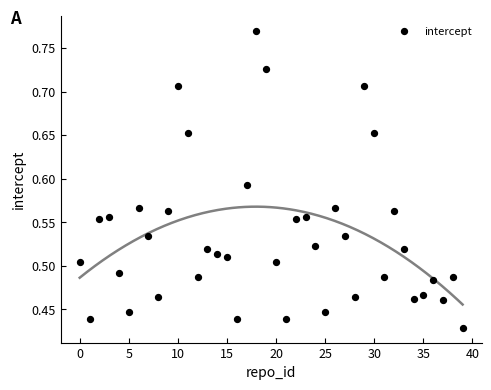

What is the range of Y values (max minus min)?

0.3